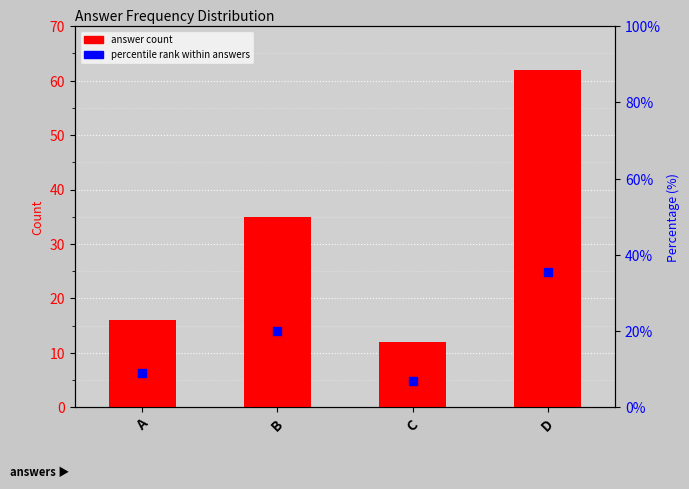

What is the total value across all series at A?

22.4